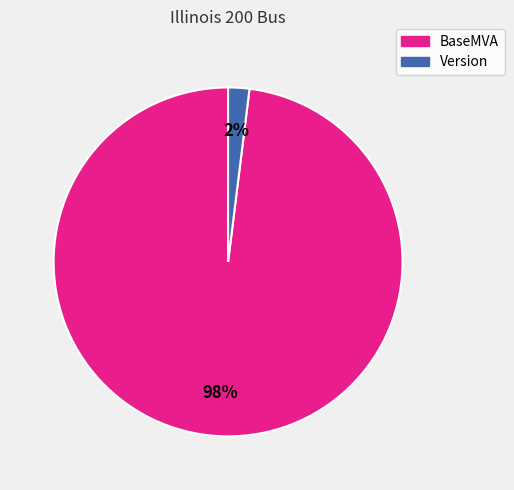

To the nearest percent, what is the average slice percentage?

50%